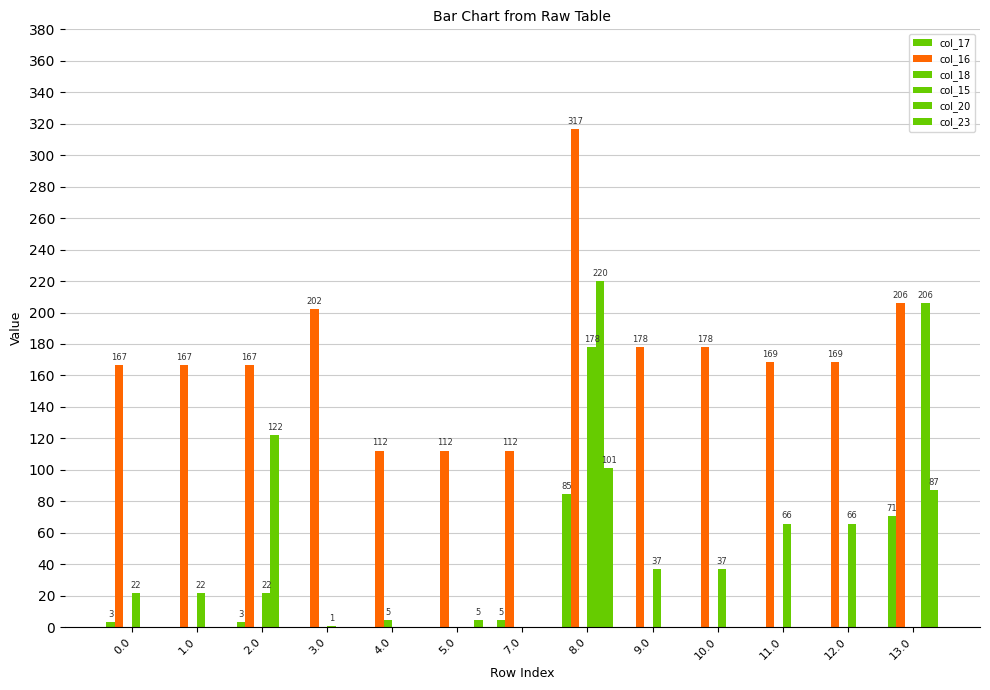

How many data points does each series have?

13